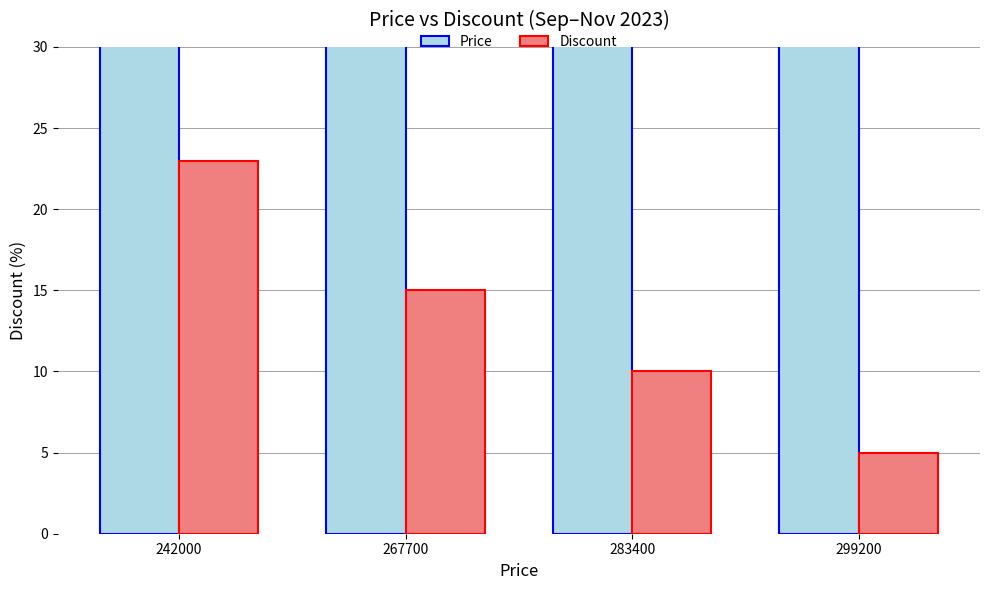

Is the value of Price at 242000 greater than the value of Discount at 299200?

Yes